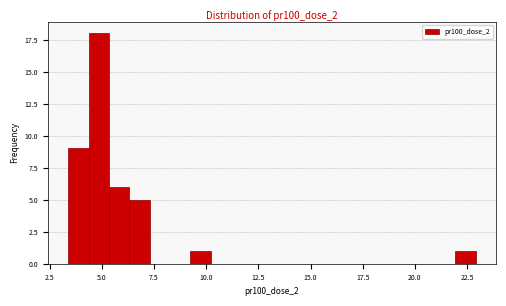

Read against the x-axis, roughly where is the centre of the tallest bar?

5.0